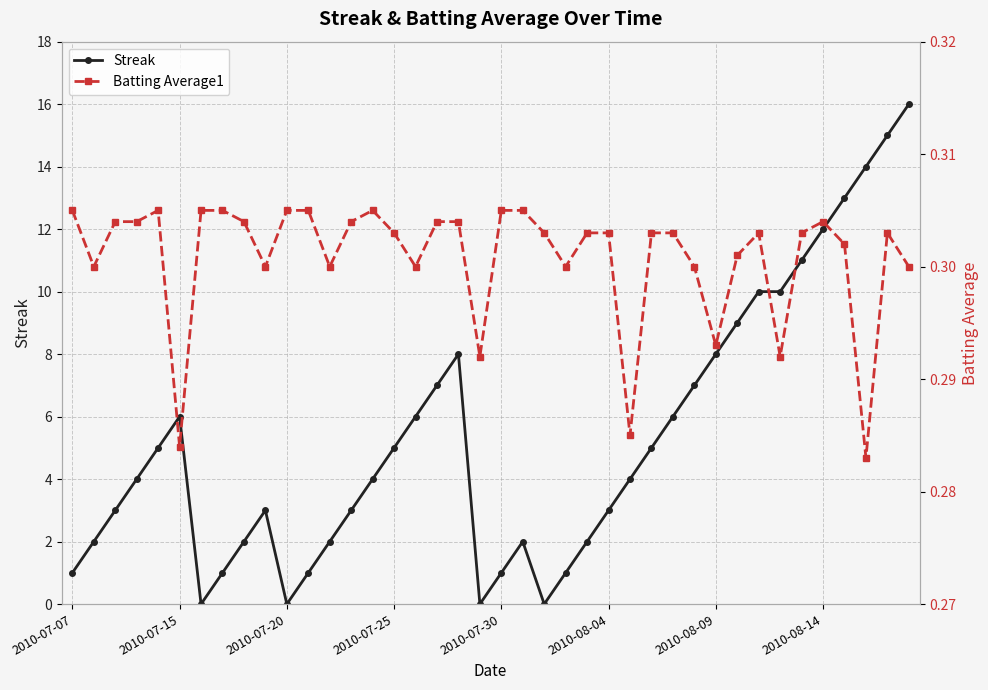

At which category is the sum across all series the highest?

39